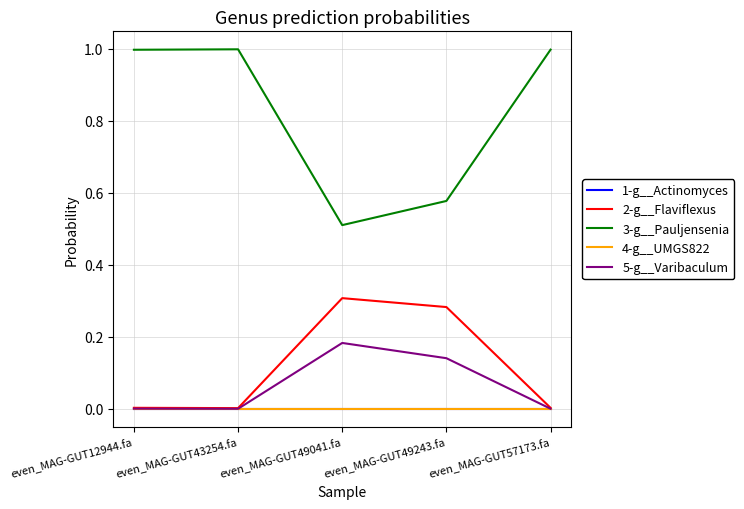

Does the chart have visible grid lines?

Yes